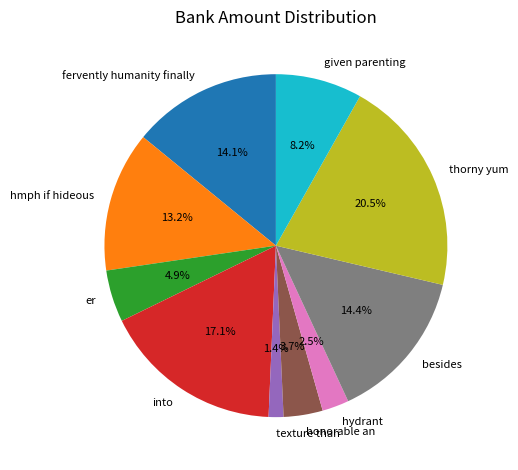

Combined, do besides and er account for over 50%?

No